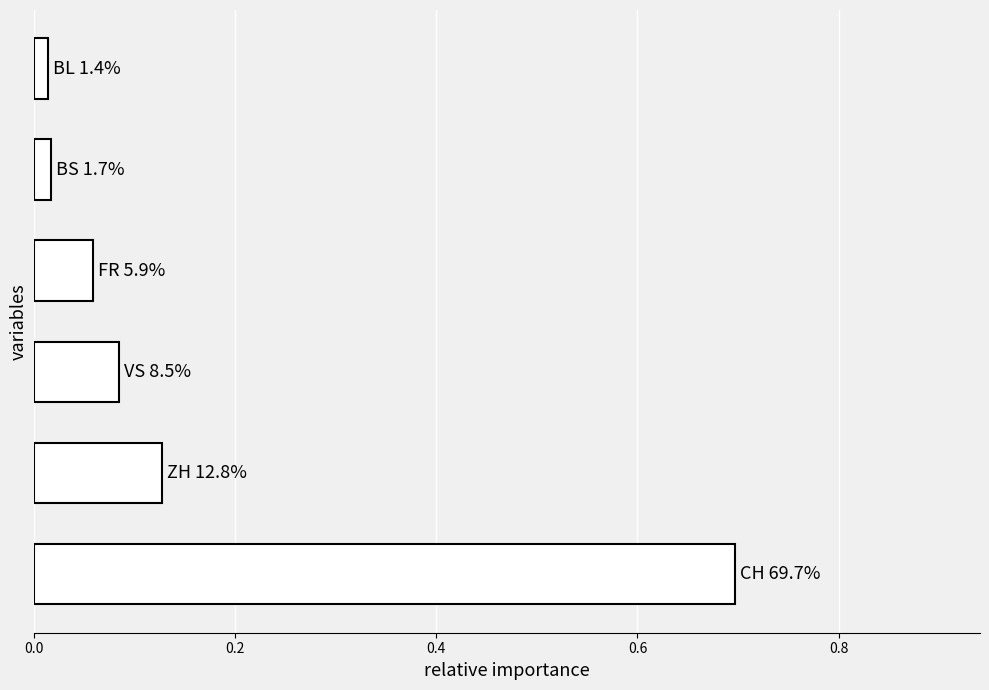

Count the number of data series in this chart.

1